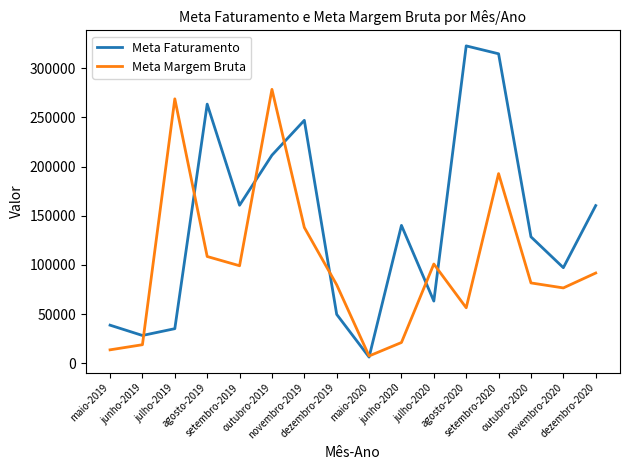

List the series in order of their peak value, highest first.

Meta Faturamento, Meta Margem Bruta